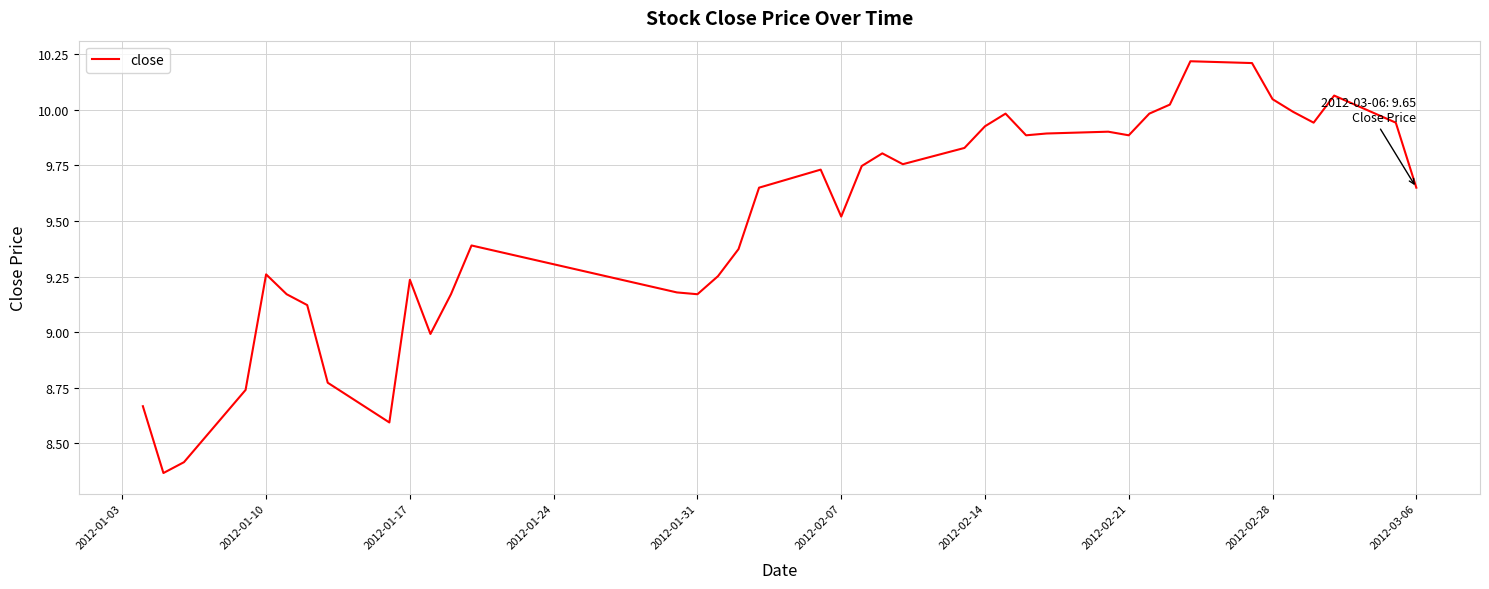

What is the difference between the maximum and minimum values?

1.9